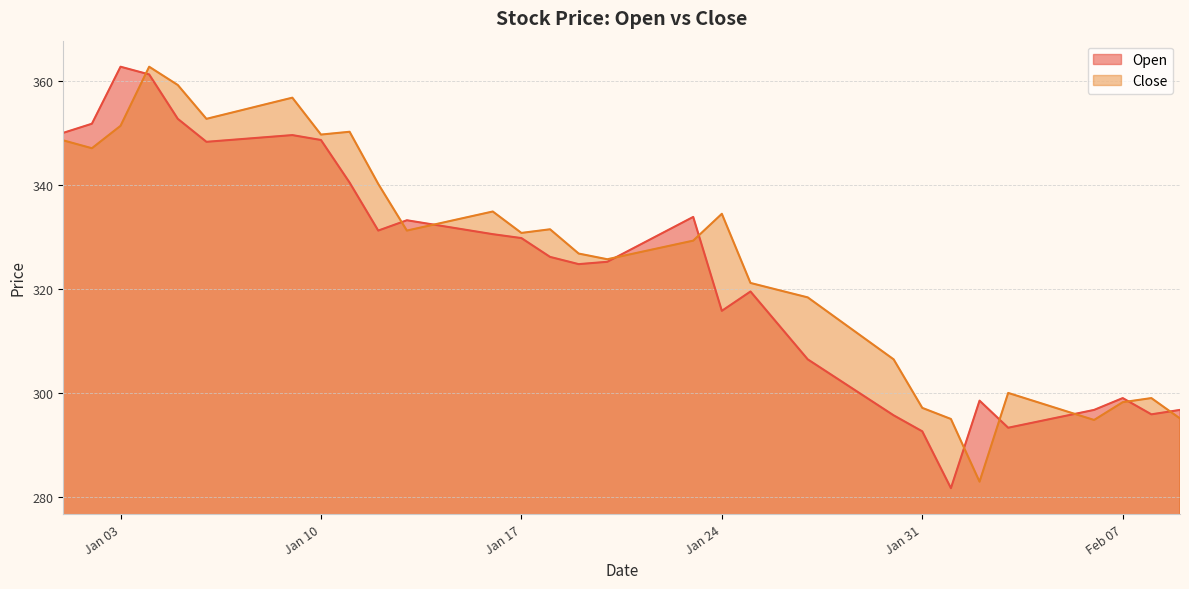

Which series has the largest total across all categories?

Close